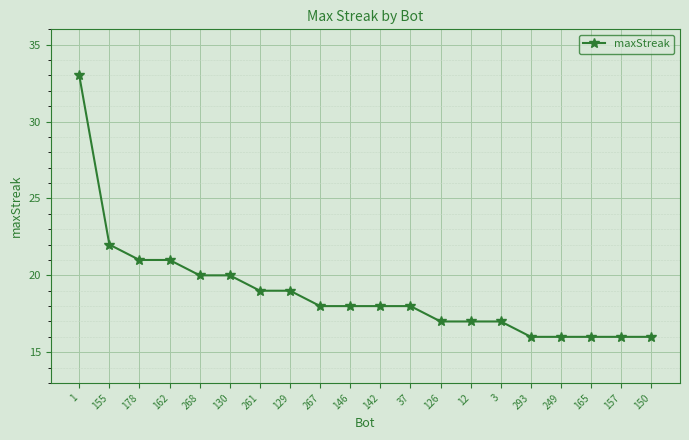

What is the label of the 15th point from the right?

130